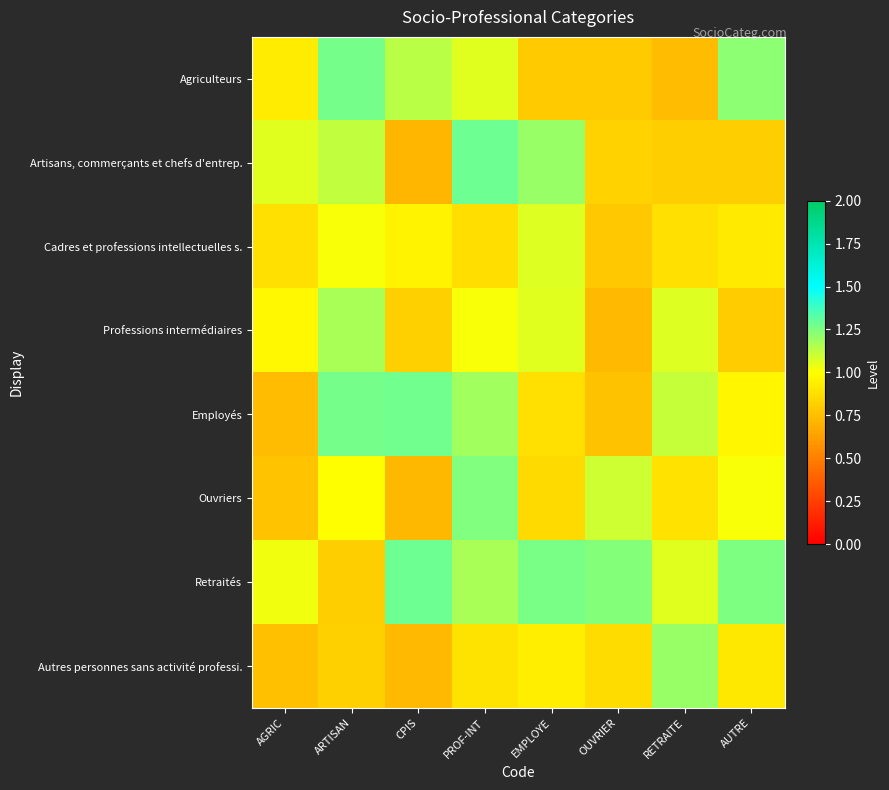

How many data points does each series have?

8